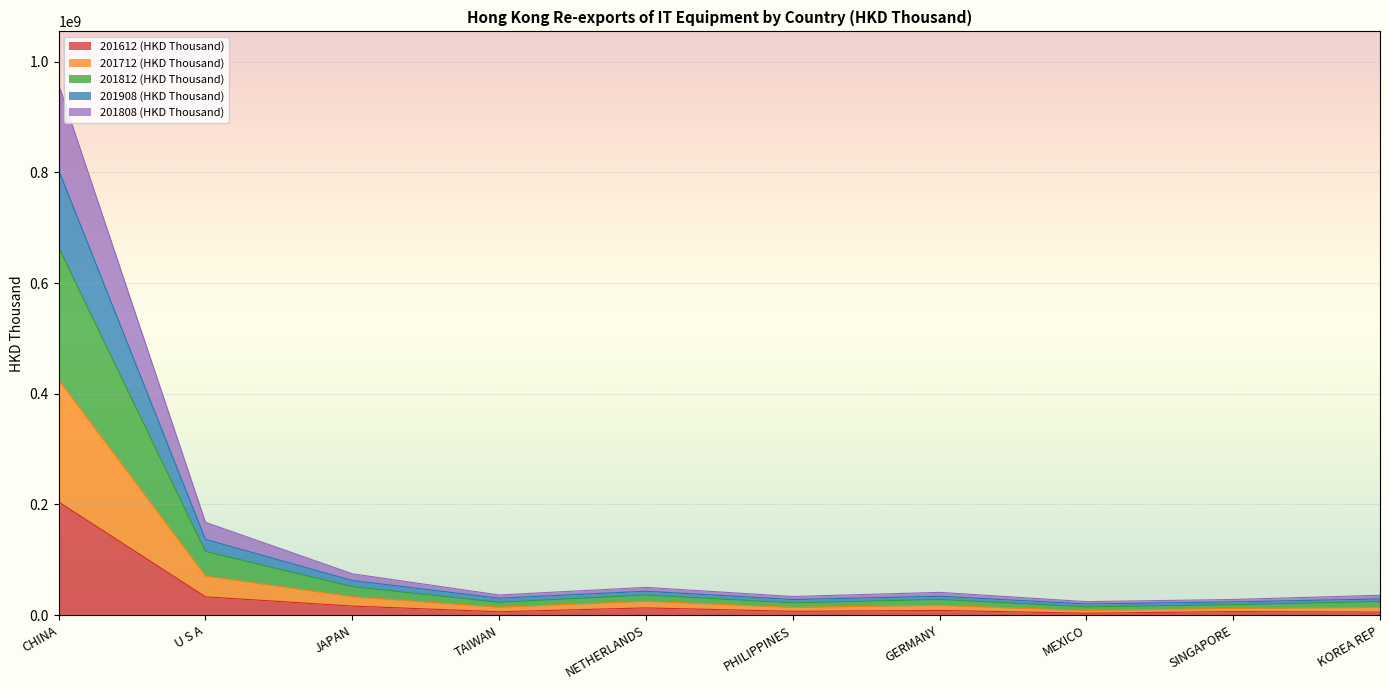

In 201808 (HKD Thousand), how many points are higher than both neighbors (excluding endpoints)?

2